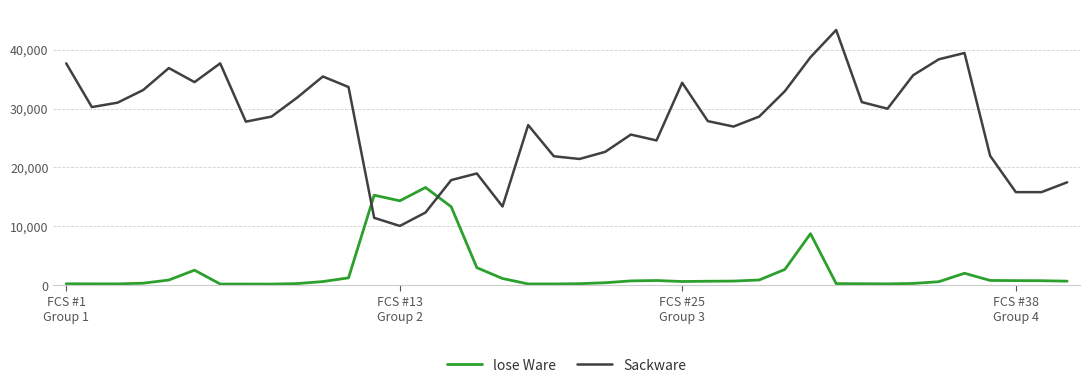

Which series ends up on top after the final intersection of lose Ware and Sackware?

Sackware